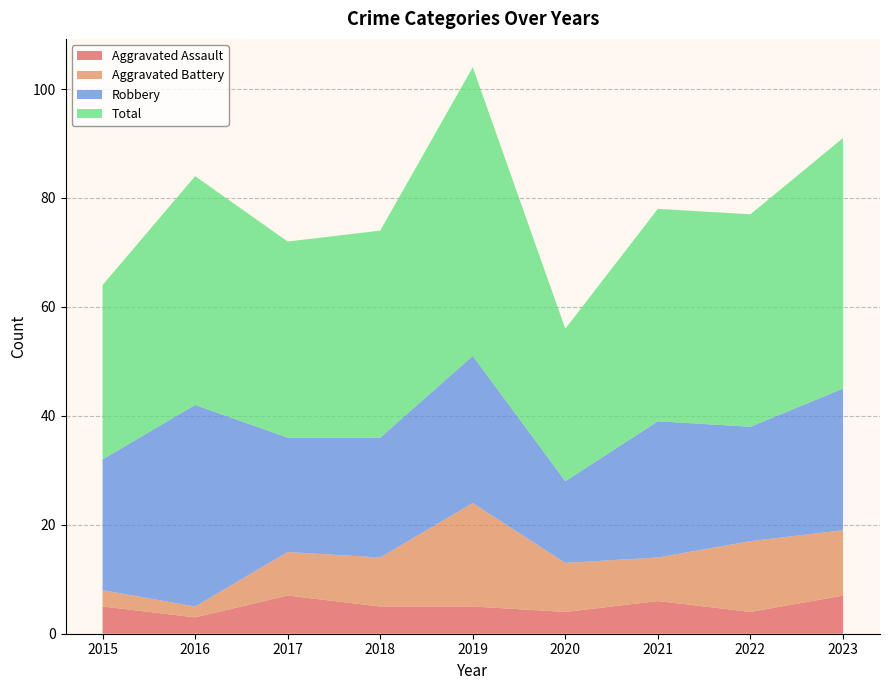

Reading right to left, list all the values displayed in this chart.

Aggravated Assault: 7	4	6	4	5	5	7	3	5
Aggravated Battery: 12	13	8	9	19	9	8	2	3
Robbery: 26	21	25	15	27	22	21	37	24
Total: 46	39	39	28	53	38	36	42	32